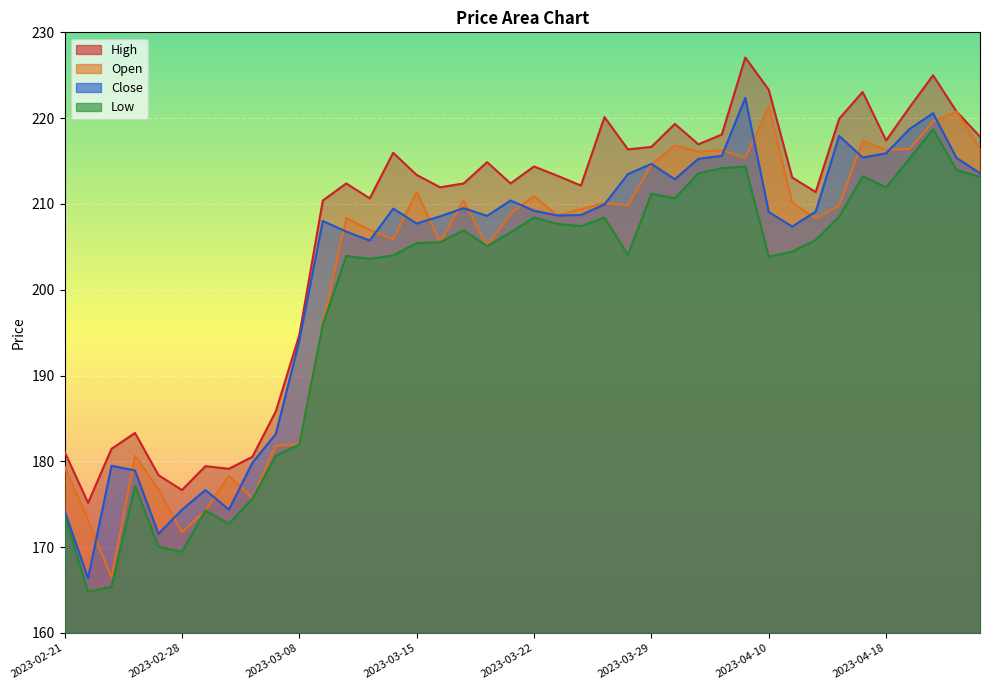

Reading left to right, extract all data points from this chart.

Close: 2023-02-21=174.2	2023-02-22=166.4	2023-02-23=179.5	2023-02-24=178.9	2023-02-27=171.6	2023-02-28=174.4	2023-03-01=176.7	2023-03-02=174.4	2023-03-03=179.8	2023-03-06=183.2	2023-03-08=194.1	2023-03-09=208.0	2023-03-10=206.8	2023-03-13=205.7	2023-03-14=209.5	2023-03-15=207.7	2023-03-16=208.6	2023-03-17=209.5	2023-03-20=208.6	2023-03-21=210.4	2023-03-22=209.2	2023-03-23=208.7	2023-03-24=208.7	2023-03-27=209.9	2023-03-28=213.5	2023-03-29=214.7	2023-03-31=212.9	2023-04-03=215.3	2023-04-05=215.6	2023-04-06=222.4	2023-04-10=209.1	2023-04-11=207.4	2023-04-12=209.1	2023-04-13=217.9	2023-04-17=215.4	2023-04-18=215.9	2023-04-19=218.7	2023-04-20=220.6	2023-04-21=215.4	2023-04-24=213.6
Open: 2023-02-21=179.4	2023-02-22=173.2	2023-02-23=166.5	2023-02-24=180.6	2023-02-27=176.8	2023-02-28=171.7	2023-03-01=174.3	2023-03-02=178.3	2023-03-03=175.7	2023-03-06=181.8	2023-03-08=182.0	2023-03-09=195.9	2023-03-10=208.4	2023-03-13=207.0	2023-03-14=205.9	2023-03-15=211.4	2023-03-16=205.5	2023-03-17=210.4	2023-03-20=205.1	2023-03-21=208.9	2023-03-22=210.9	2023-03-23=208.7	2023-03-24=209.4	2023-03-27=210.1	2023-03-28=209.8	2023-03-29=214.6	2023-03-31=216.8	2023-04-03=216.1	2023-04-05=216.3	2023-04-06=215.4	2023-04-10=221.4	2023-04-11=210.2	2023-04-12=208.3	2023-04-13=209.8	2023-04-17=217.3	2023-04-18=216.3	2023-04-19=216.4	2023-04-20=219.6	2023-04-21=220.8	2023-04-24=216.4
High: 2023-02-21=181.1	2023-02-22=175.2	2023-02-23=181.5	2023-02-24=183.3	2023-02-27=178.4	2023-02-28=176.7	2023-03-01=179.4	2023-03-02=179.1	2023-03-03=180.5	2023-03-06=185.8	2023-03-08=194.7	2023-03-09=210.4	2023-03-10=212.4	2023-03-13=210.7	2023-03-14=216.0	2023-03-15=213.4	2023-03-16=211.9	2023-03-17=212.4	2023-03-20=214.9	2023-03-21=212.4	2023-03-22=214.4	2023-03-23=213.3	2023-03-24=212.1	2023-03-27=220.1	2023-03-28=216.4	2023-03-29=216.7	2023-03-31=219.3	2023-04-03=216.9	2023-04-05=218.1	2023-04-06=227.1	2023-04-10=223.3	2023-04-11=213.1	2023-04-12=211.4	2023-04-13=219.9	2023-04-17=223.1	2023-04-18=217.4	2023-04-19=221.3	2023-04-20=225.0	2023-04-21=220.8	2023-04-24=217.8
Low: 2023-02-21=173.7	2023-02-22=164.8	2023-02-23=165.4	2023-02-24=177.2	2023-02-27=170.1	2023-02-28=169.5	2023-03-01=174.3	2023-03-02=172.7	2023-03-03=175.7	2023-03-06=180.7	2023-03-08=182.0	2023-03-09=195.9	2023-03-10=203.9	2023-03-13=203.6	2023-03-14=204.0	2023-03-15=205.4	2023-03-16=205.5	2023-03-17=206.9	2023-03-20=205.1	2023-03-21=206.7	2023-03-22=208.4	2023-03-23=207.7	2023-03-24=207.4	2023-03-27=208.4	2023-03-28=204.1	2023-03-29=211.2	2023-03-31=210.7	2023-04-03=213.6	2023-04-05=214.2	2023-04-06=214.4	2023-04-10=203.8	2023-04-11=204.4	2023-04-12=205.8	2023-04-13=208.5	2023-04-17=213.2	2023-04-18=211.9	2023-04-19=215.3	2023-04-20=218.7	2023-04-21=214.0	2023-04-24=213.1